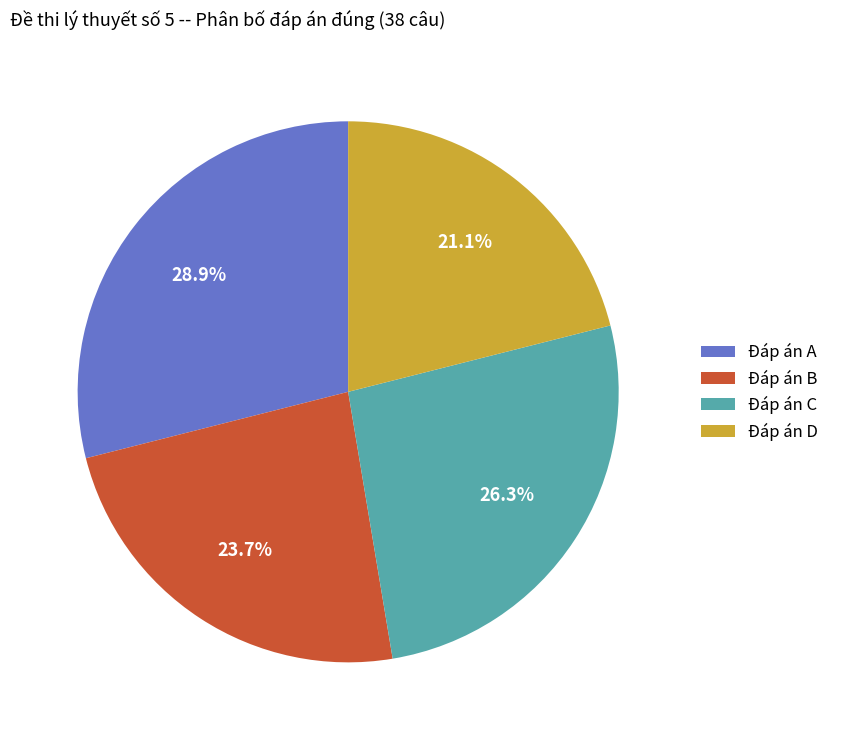

What percentage is NOT represented by Đáp án B?

76.3%